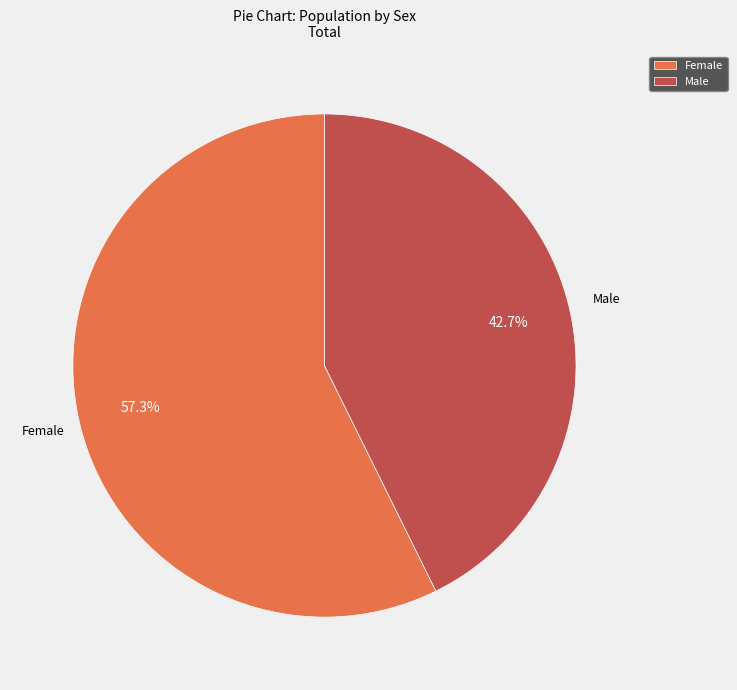

Does any single category account for the majority?

Yes